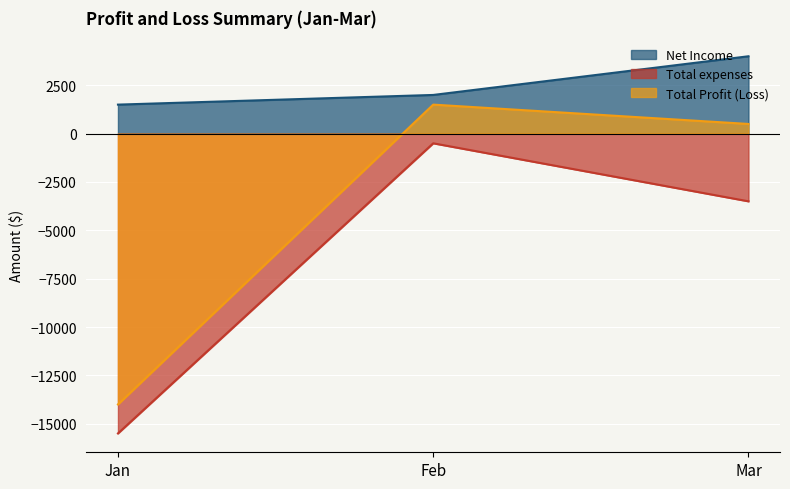

Does the chart display data point markers on the line(s)?

No